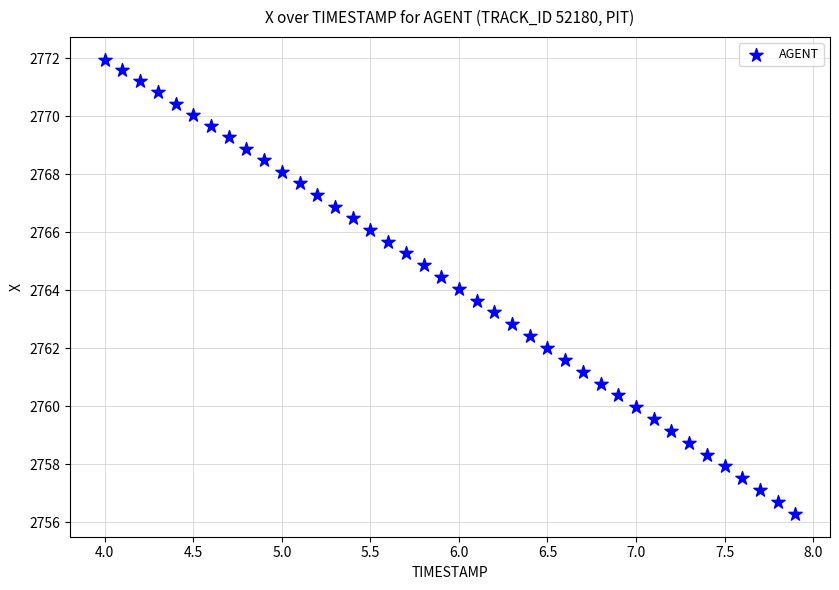

What is the range of X values (max minus min)?

3.9